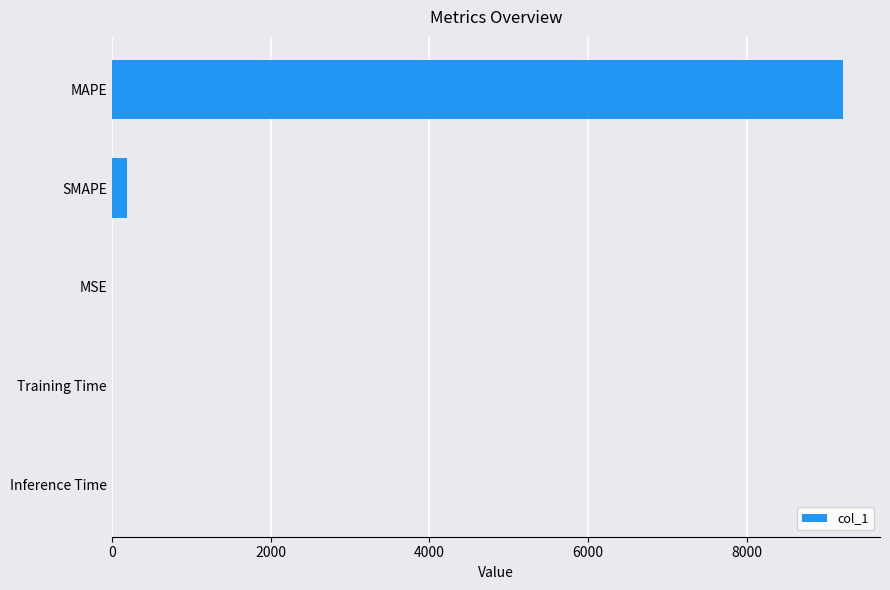

What is the maximum value shown in the chart?

9219.0